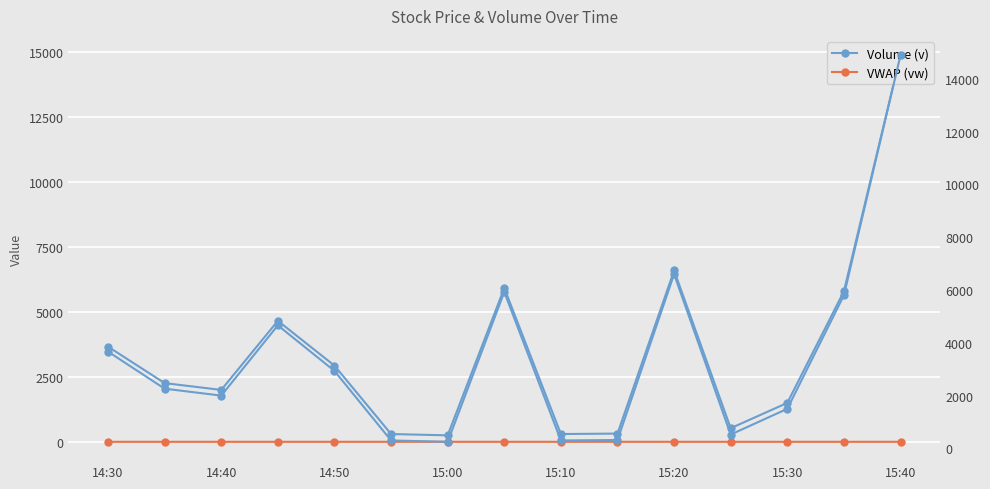

At which label does Volume (v) first exceed 2262?

14:30